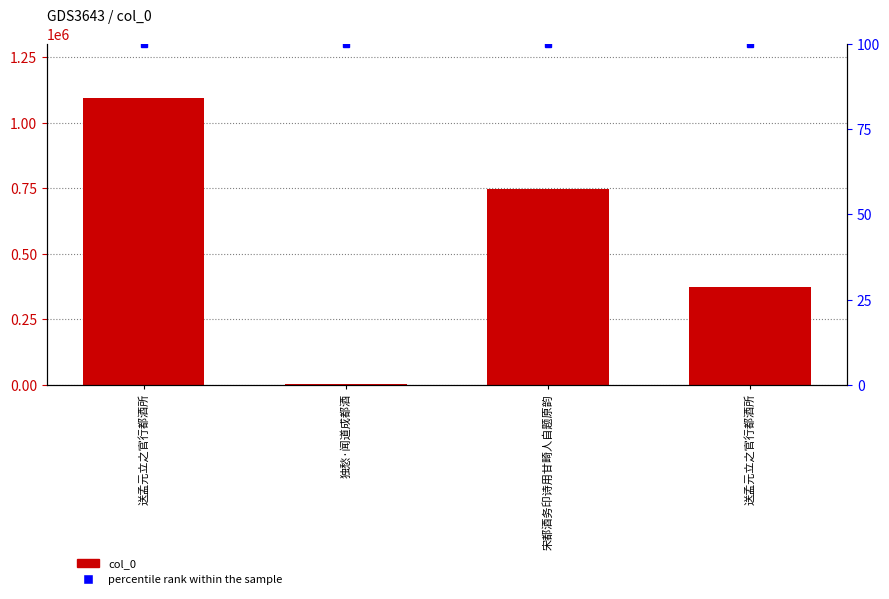

Rank the series by their average value, from lowest to highest.

percentile rank within the sample, col_0